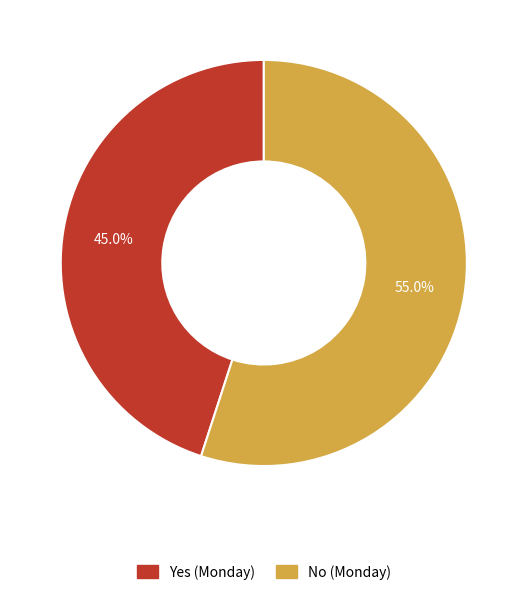

Is there a majority slice in this chart?

Yes